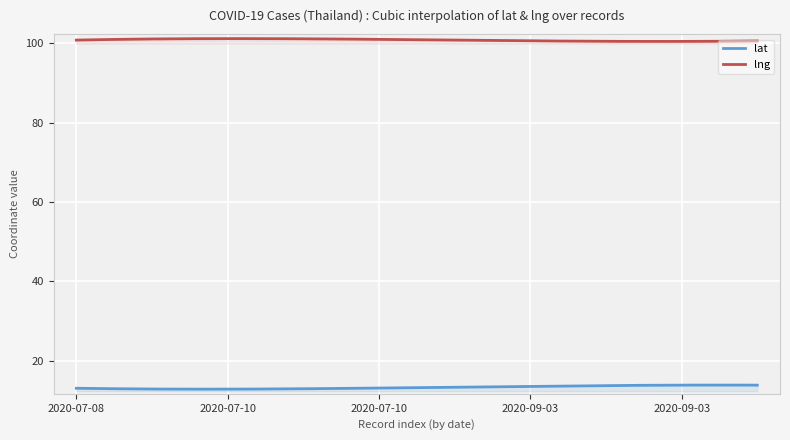

How many lines are shown in the chart?

2